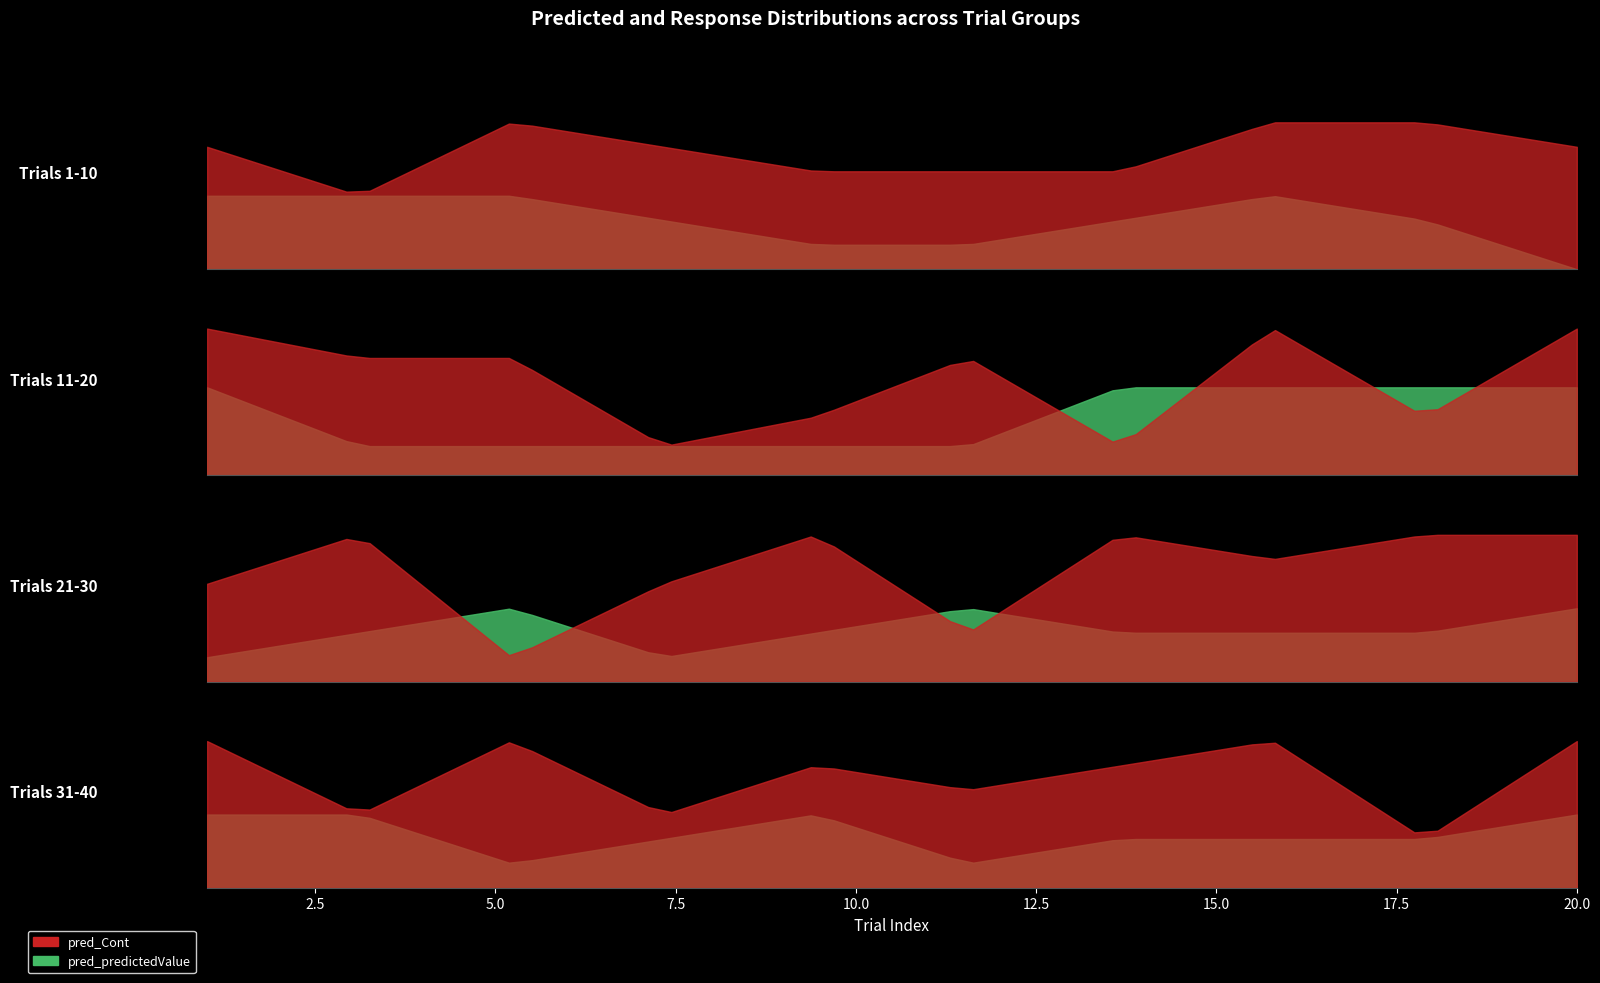

What is the total value across all series at 3?

15